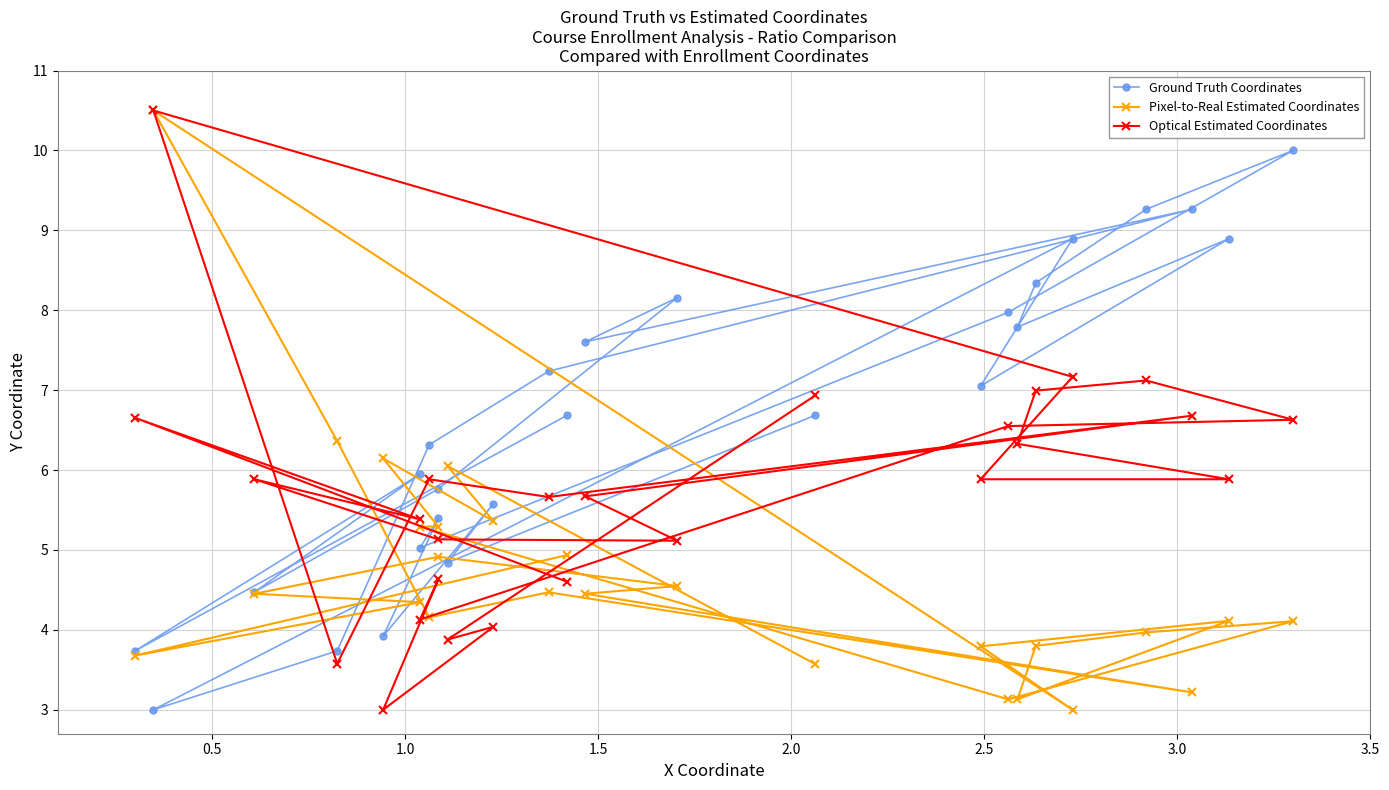

What is the total value across all series at 3.5?

19.2